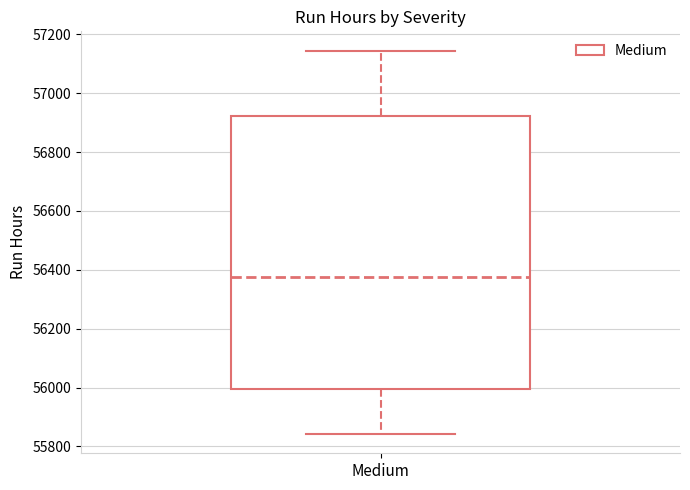

Transcribe this box plot: give where the median line is, the range the box spans, and where the two whiskers end, as read against the y-axis. The values are not printed on the chart, so give them approximately, as read against the axis.

median 56380, box 56000 to 56920, whiskers 55840 to 57140